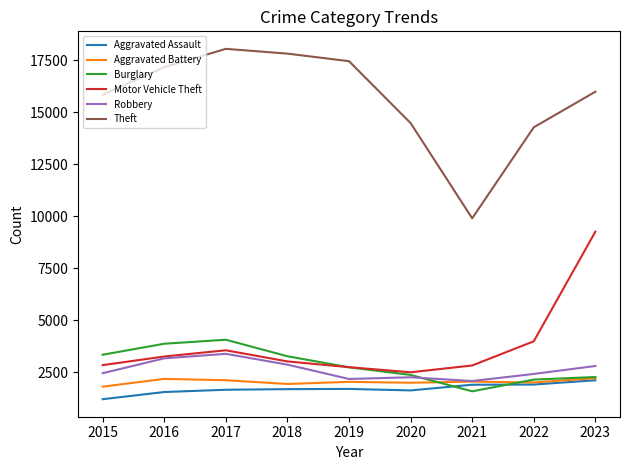

Is the value of Burglary at 2018 greater than the value of Aggravated Assault at 2015?

Yes